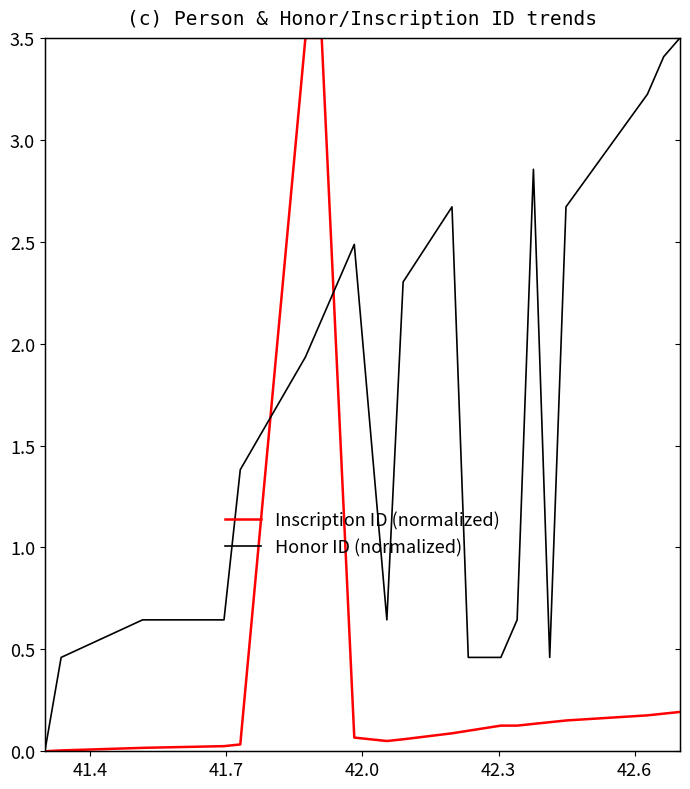

At 41.4, list the series in order from smallest to largest.

Inscription ID (normalized), Honor ID (normalized)